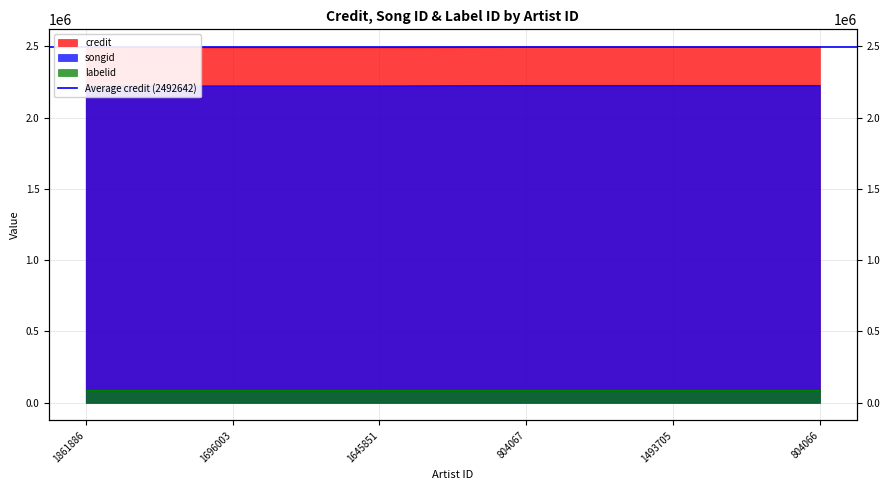

What is the label of the 4th point from the right?

1645851